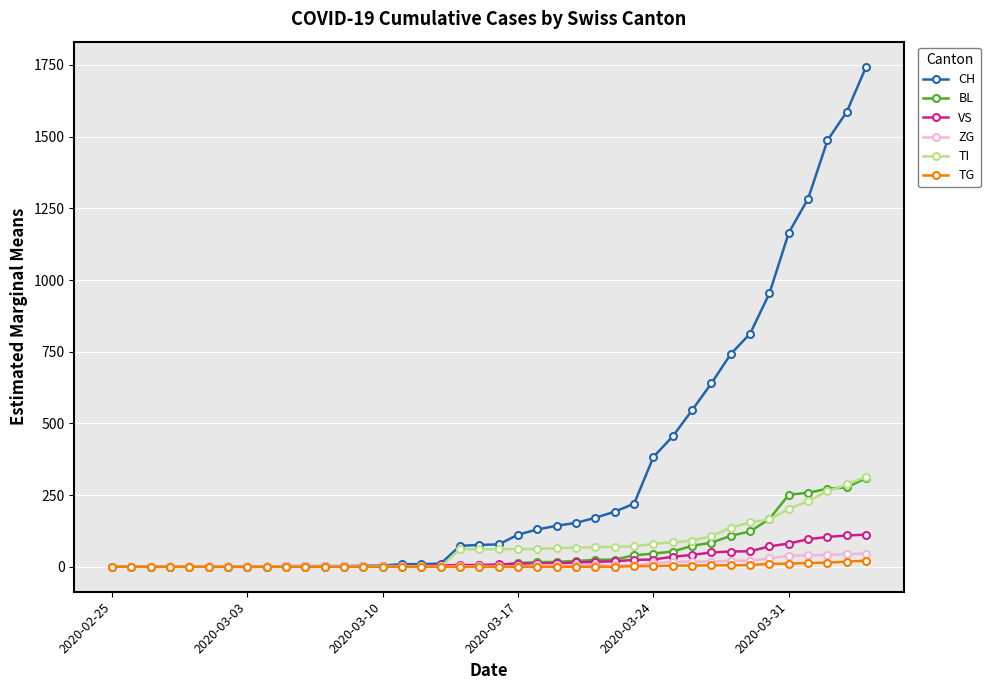

Which series has the largest total across all categories?

CH